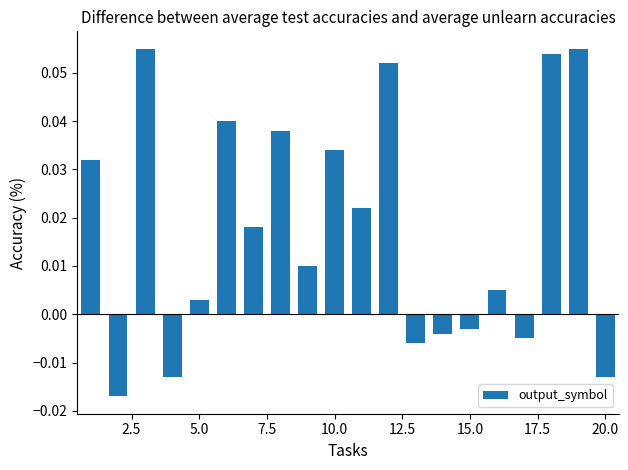

How many values exceed 0?

13